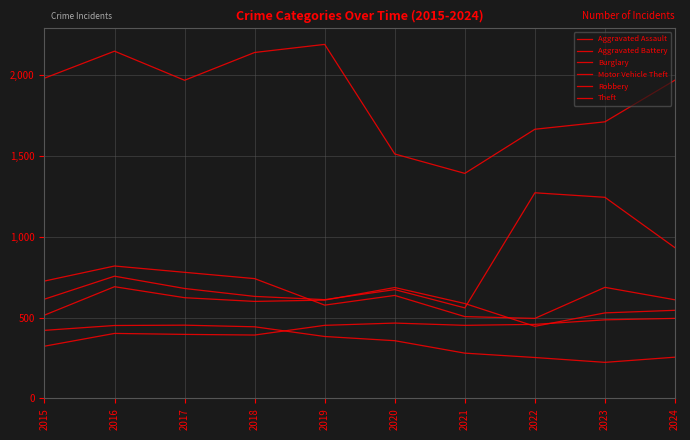

At 2015, list the series in order from smallest to largest.

Aggravated Assault, Burglary, Aggravated Battery, Motor Vehicle Theft, Robbery, Theft